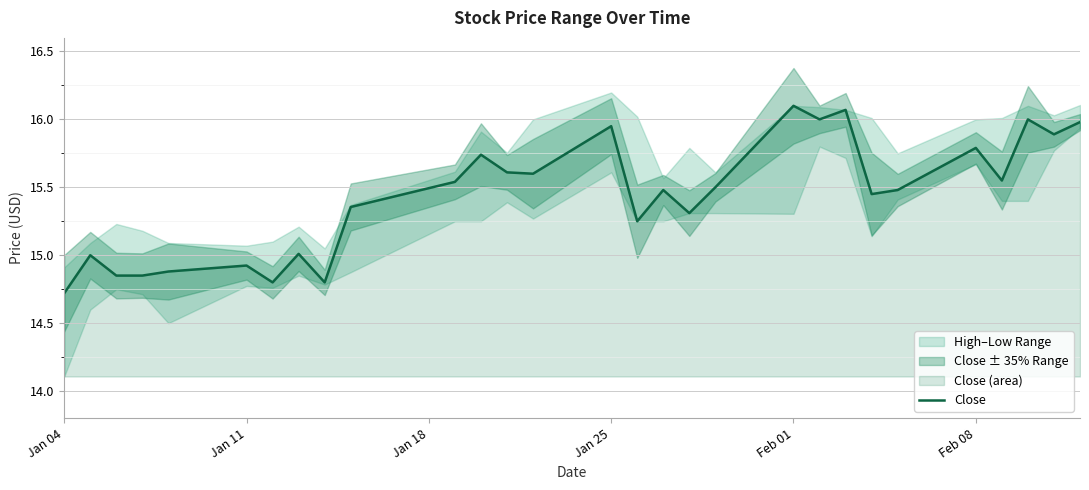

The Close series shows 9.6 at Feb 08. True or false?

False